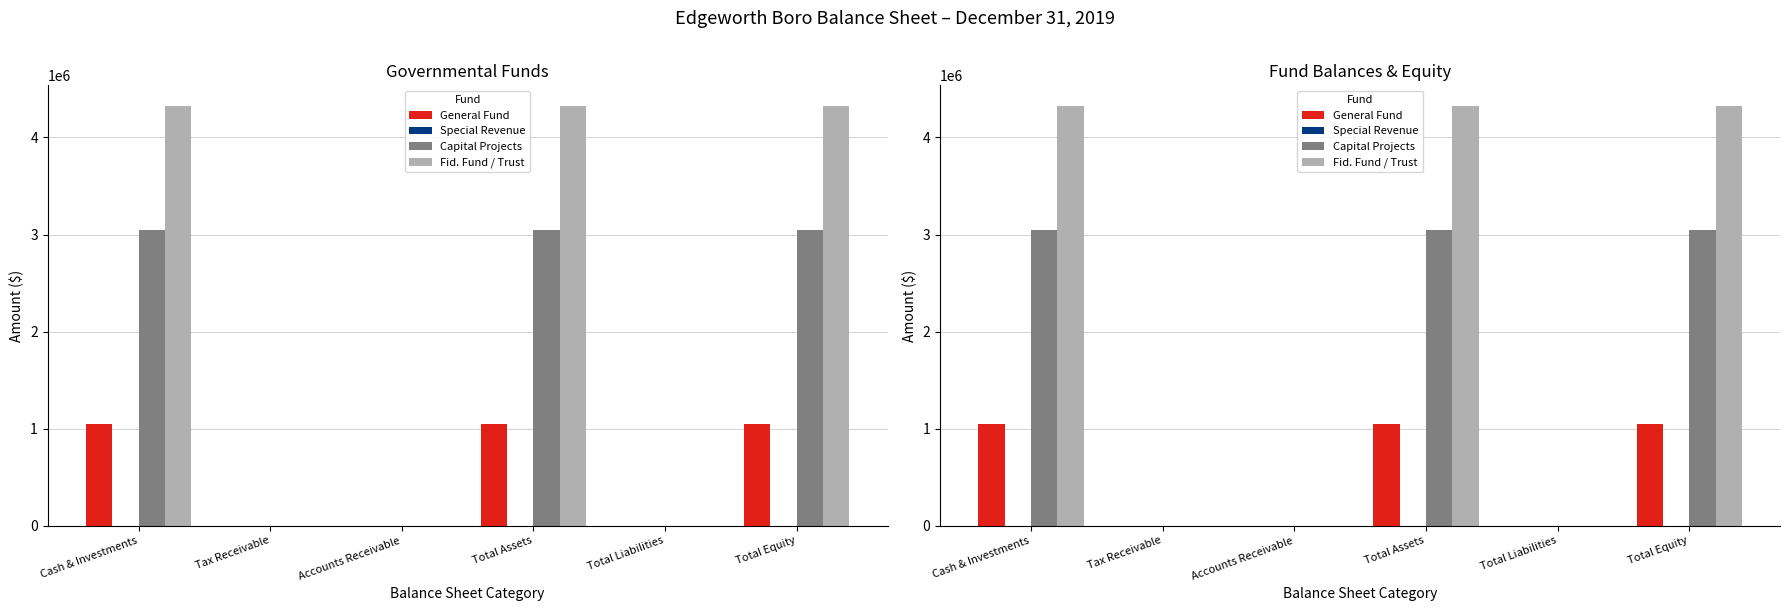

True or false: General Fund has a value of 1043985 at Total Equity.

True